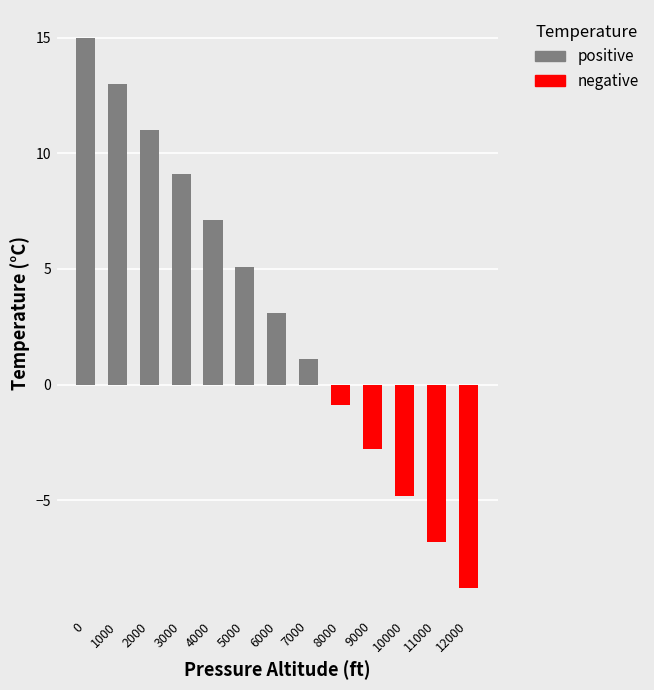

What is the smallest value displayed?

-8.8